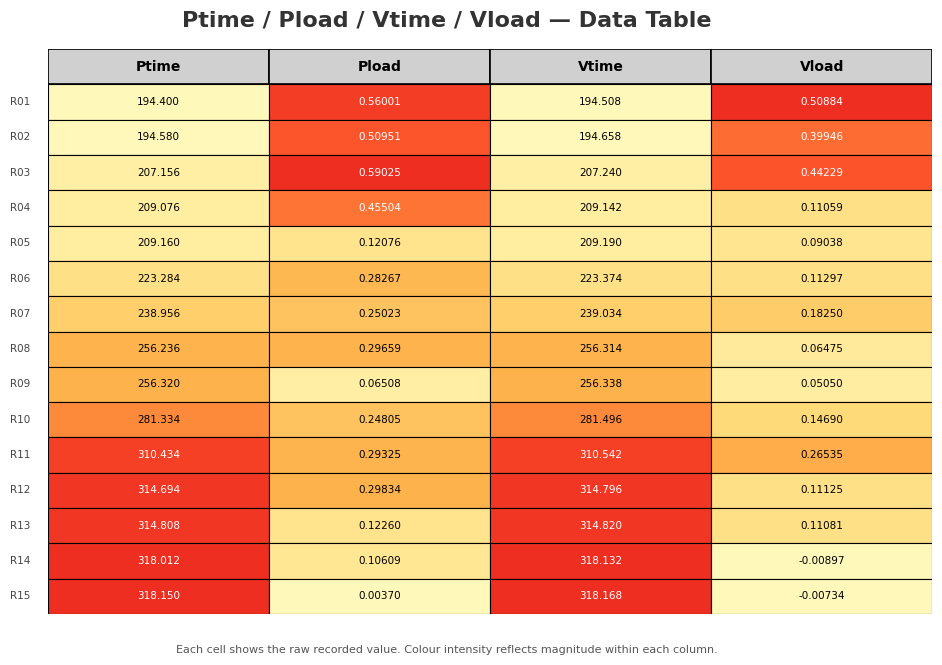

Which has a higher value, Pload or Ptime?

Ptime